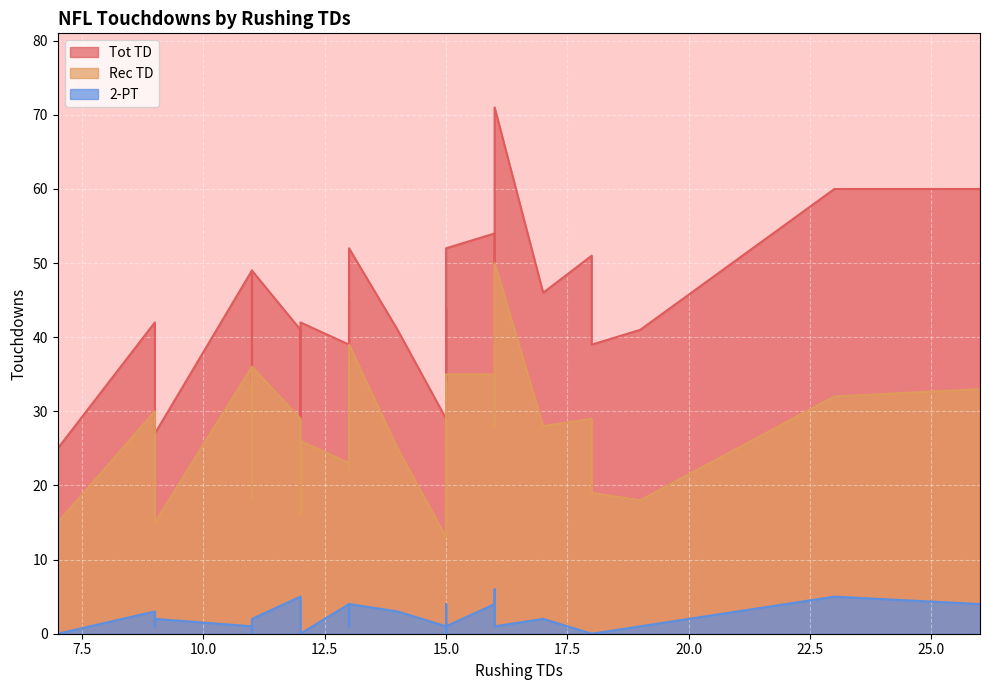

True or false: 2-PT and Tot TD intersect in this chart.

False